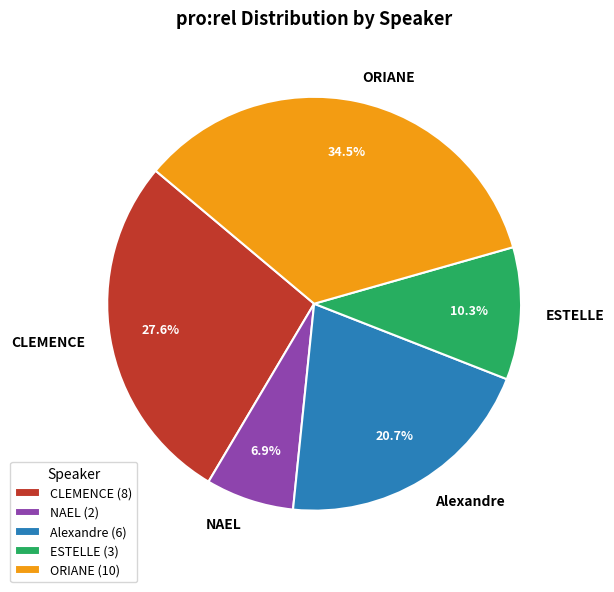

How many slices are in this pie chart?

5